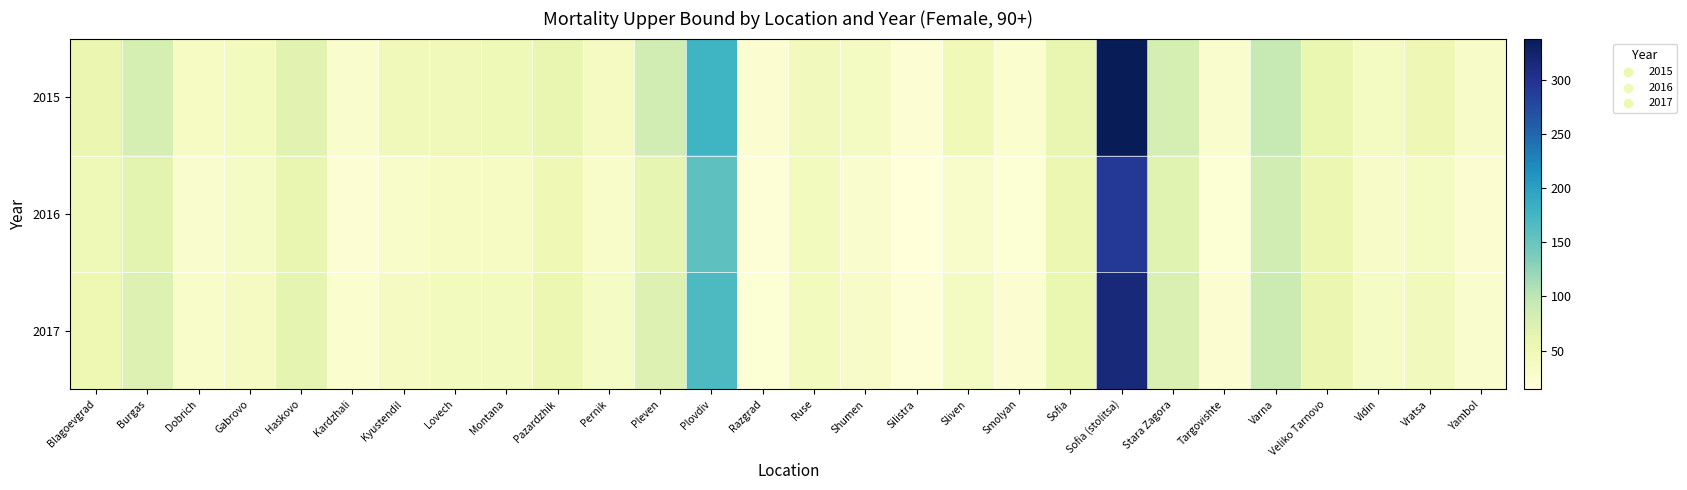

How many series are shown in this chart?

3